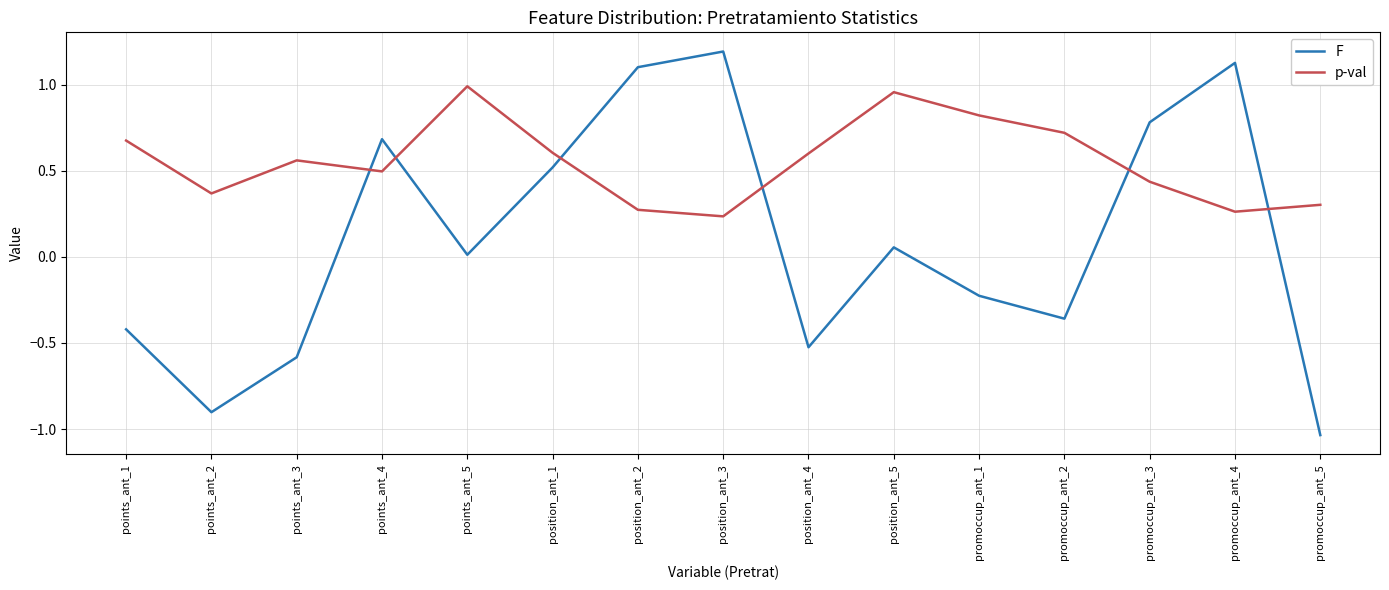

True or false: p-val has a value of 0.4 at position_ant_2.

False